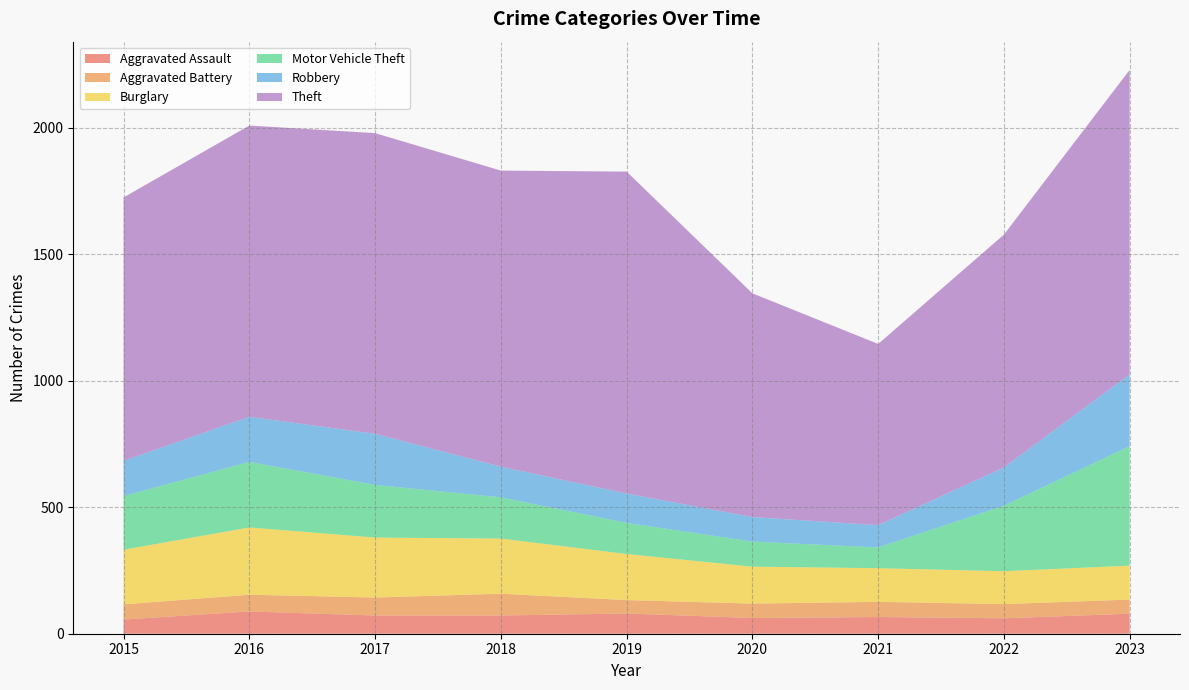

Reading left to right, extract all data points from this chart.

Aggravated Assault: 56	88	72	72	80	62	66	61	79
Aggravated Battery: 60	66	71	86	53	57	60	56	56
Burglary: 216	266	237	218	182	146	133	130	134
Motor Vehicle Theft: 212	259	208	163	123	99	82	259	472
Robbery: 139	178	202	121	116	97	88	151	284
Theft: 1041	1151	1188	1170	1272	884	716	920	1203